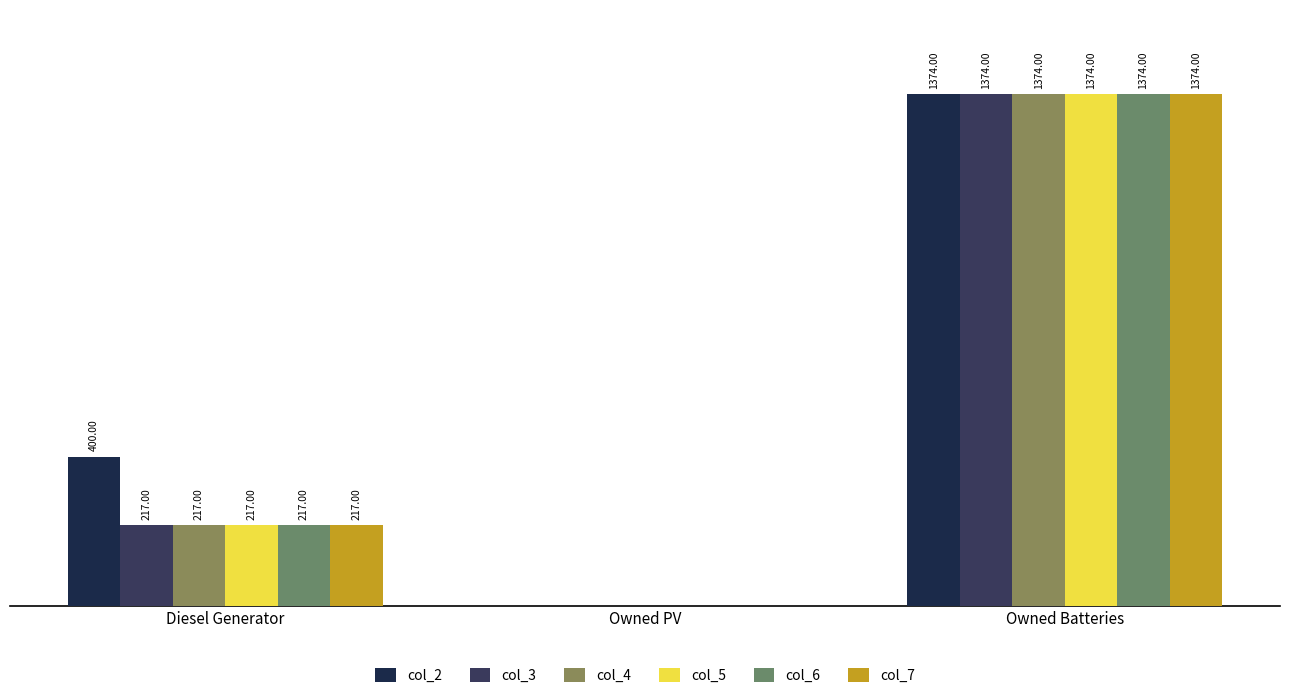

Where is col_6 nearest to the value 687?

Diesel Generator